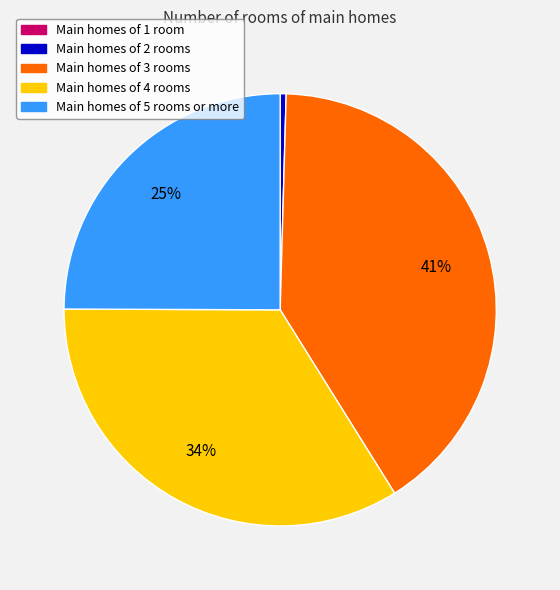

Is there any slice that represents more than half of the pie?

No